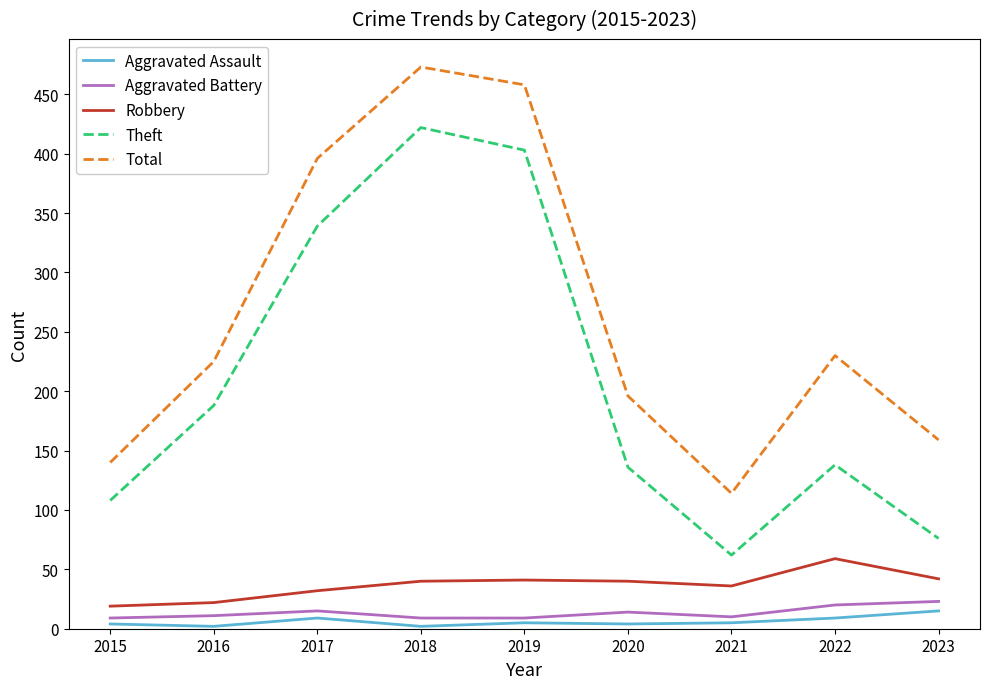

The value of Theft at 2018 is 422. True or false?

True